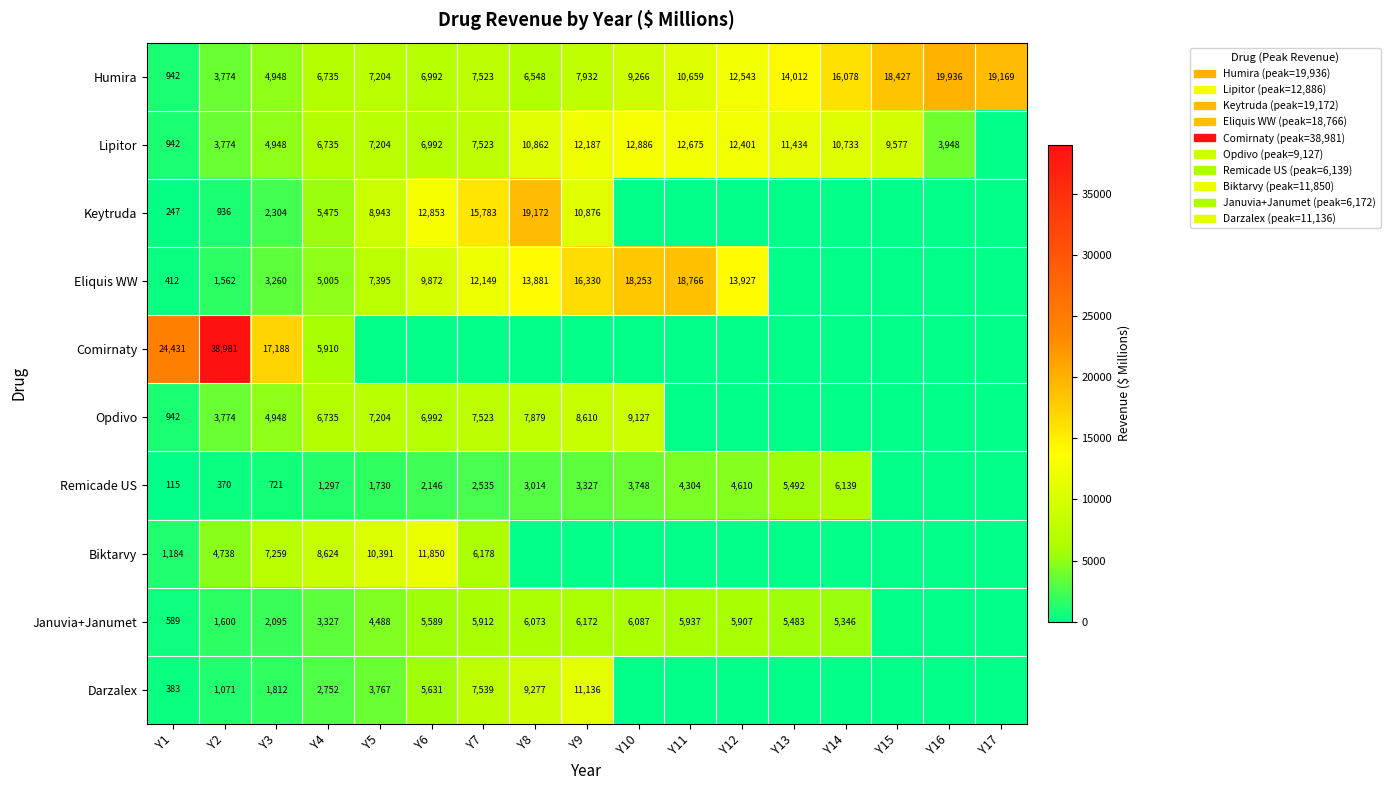

What is the spread (max minus min) of values at Y4?

7327